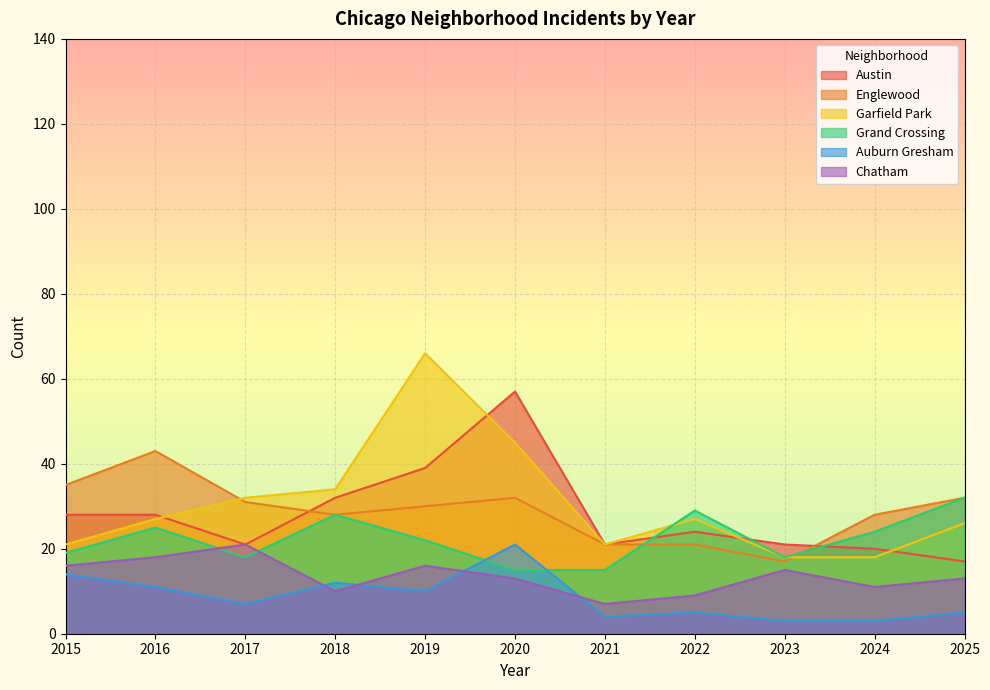

How many lines are shown in the chart?

6